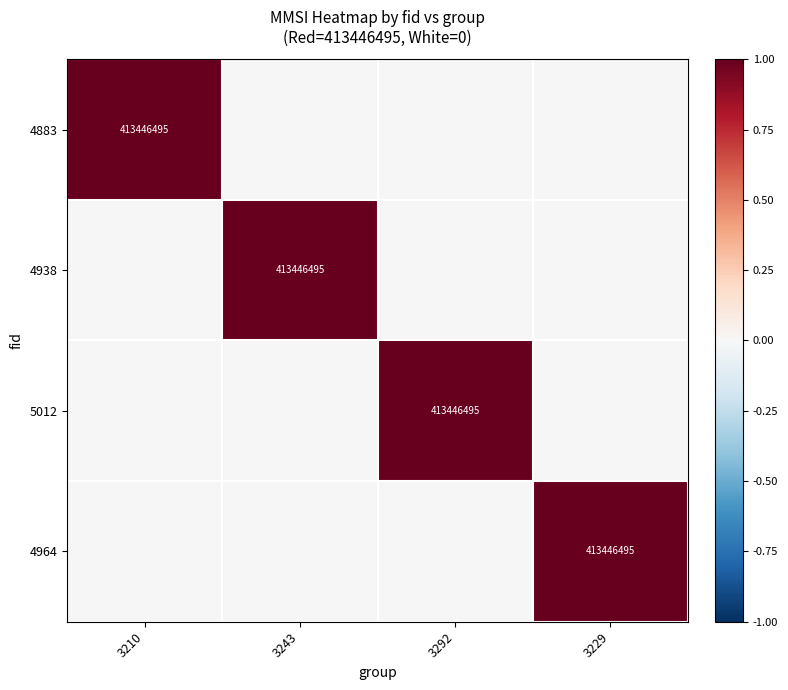

The 4938 series shows 713263211 at 3243. True or false?

False